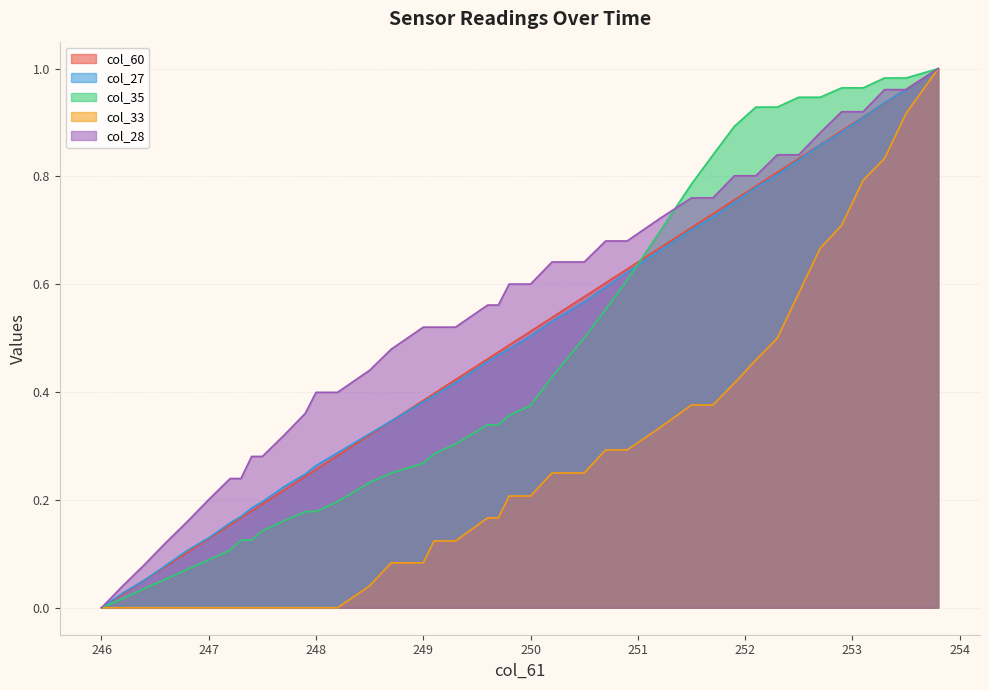

Is the value of col_60 at 247.5 greater than the value of col_28 at 251.9?

No